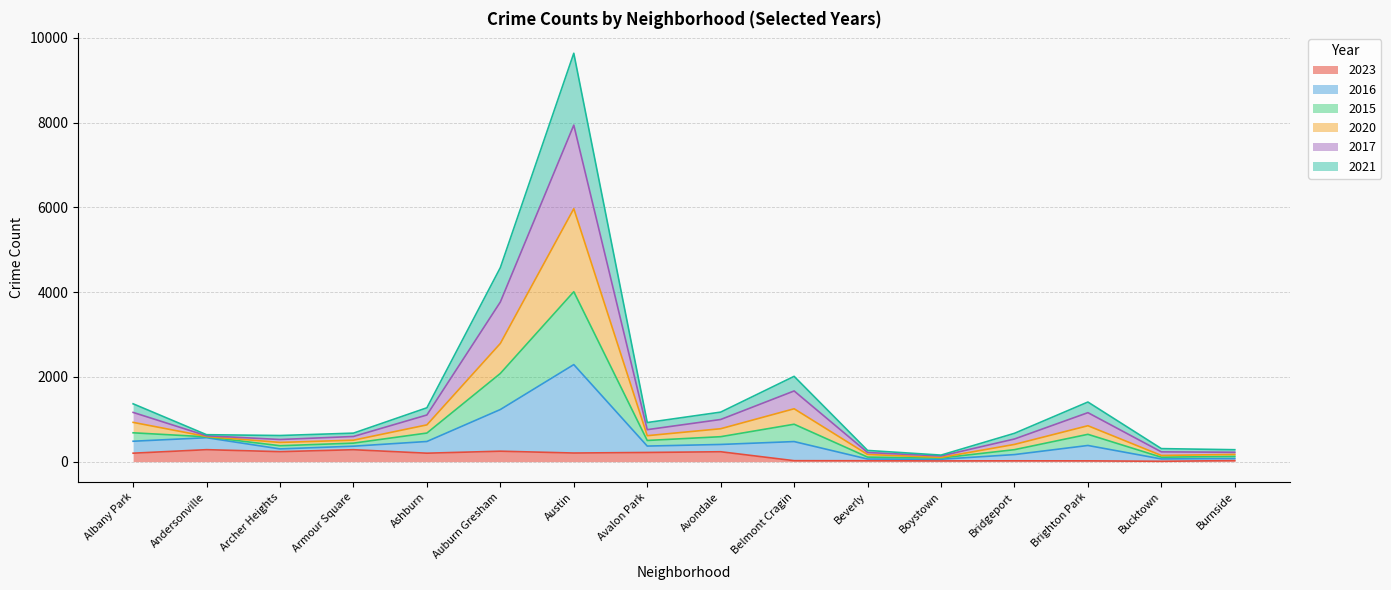

At which category is the sum across all series the highest?

Austin